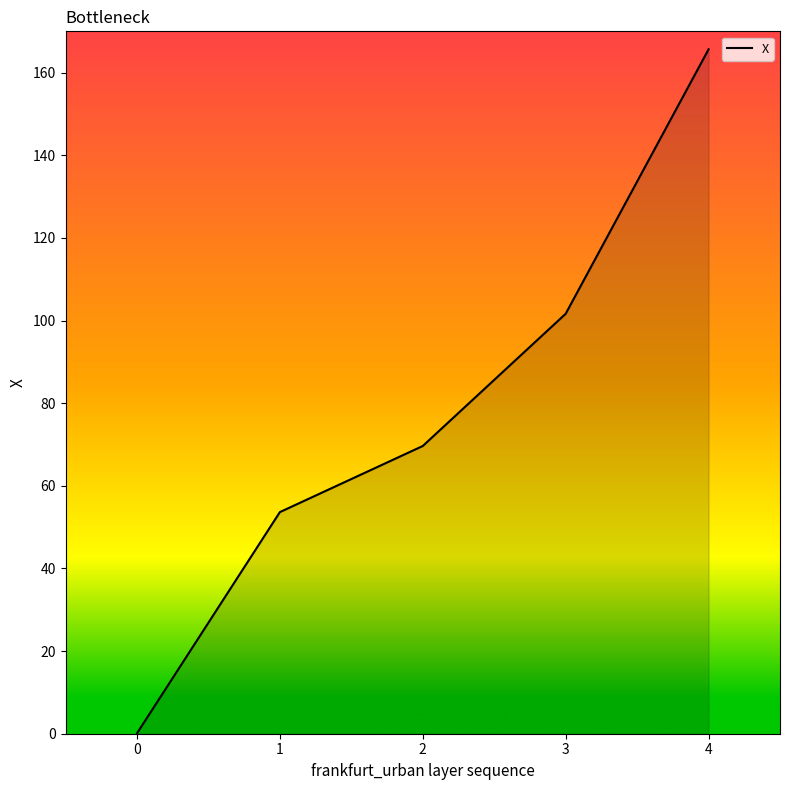

How many series are shown in this chart?

1